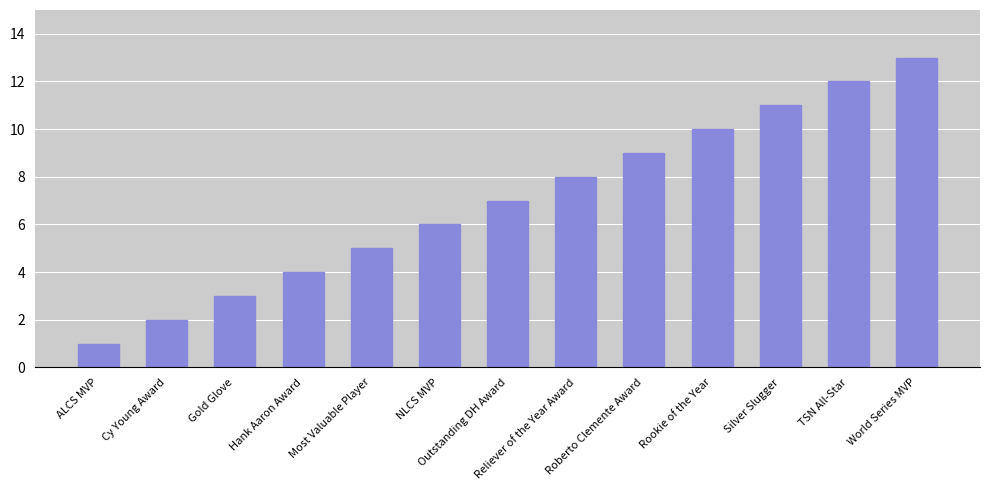

The value at Silver Slugger is 5. True or false?

False